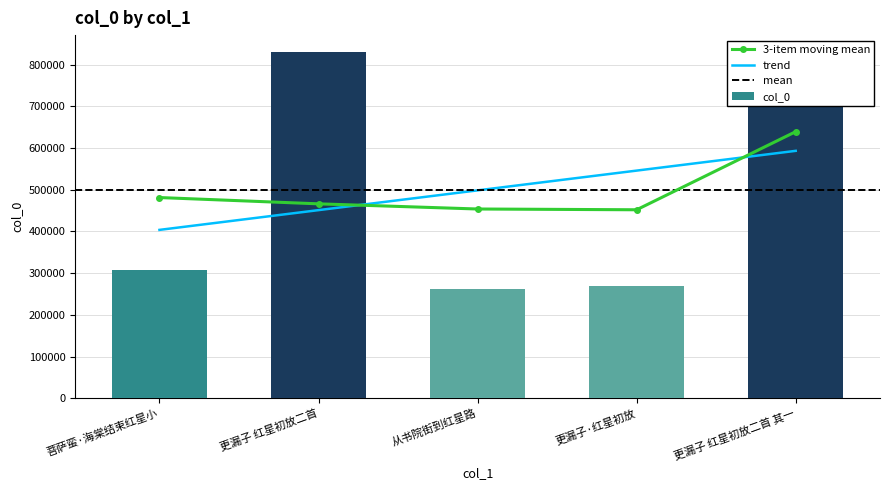

How many distinct data groups are displayed?

1